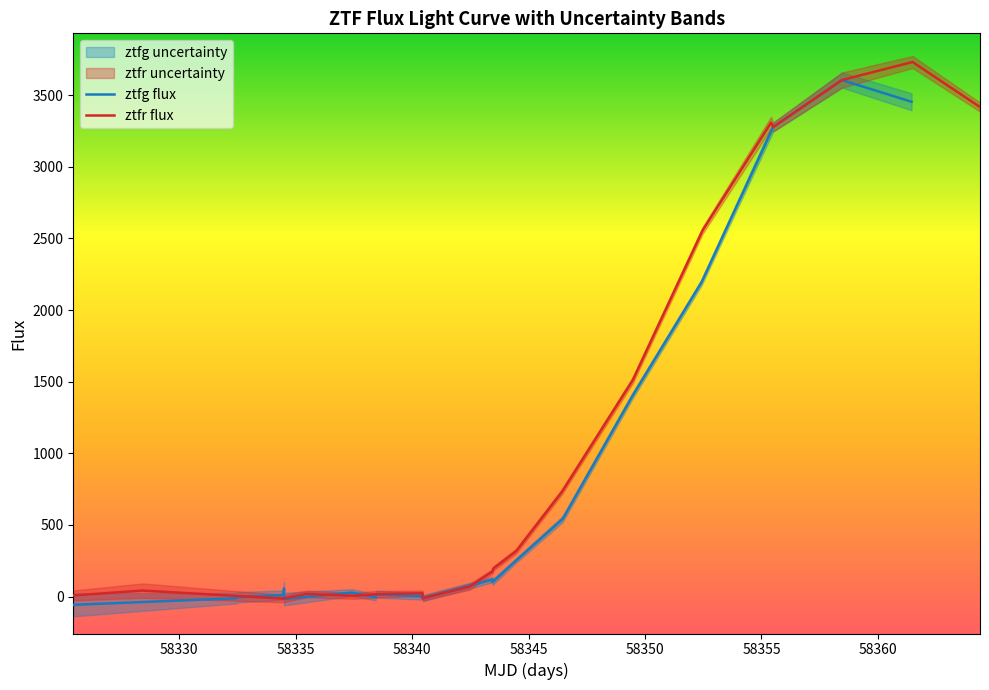

What is the maximum value for ztfg flux?

3605.3